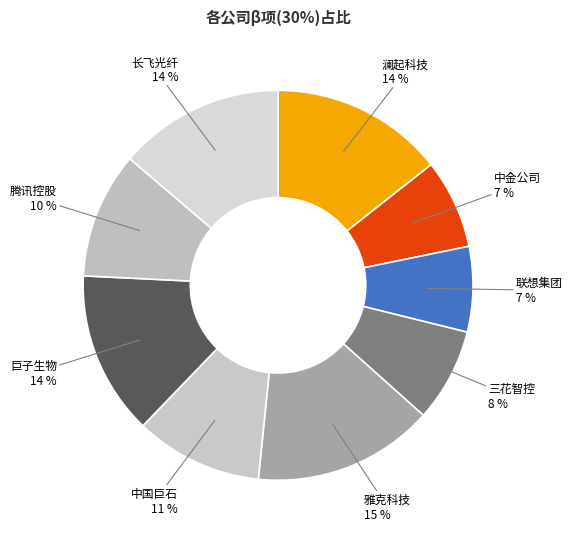

How many segments does this pie chart have?

9